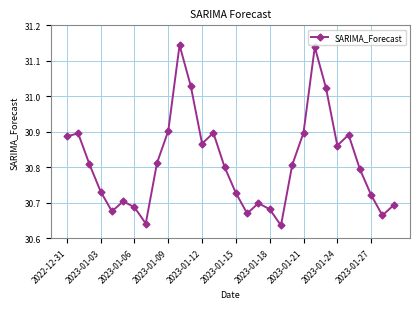

How many points are lower than both their immediate neighbors (excluding endpoints)?

7